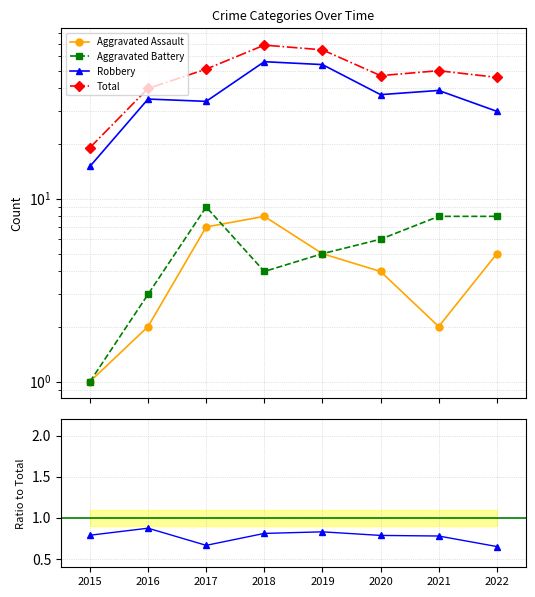

How many lines are shown in the chart?

4